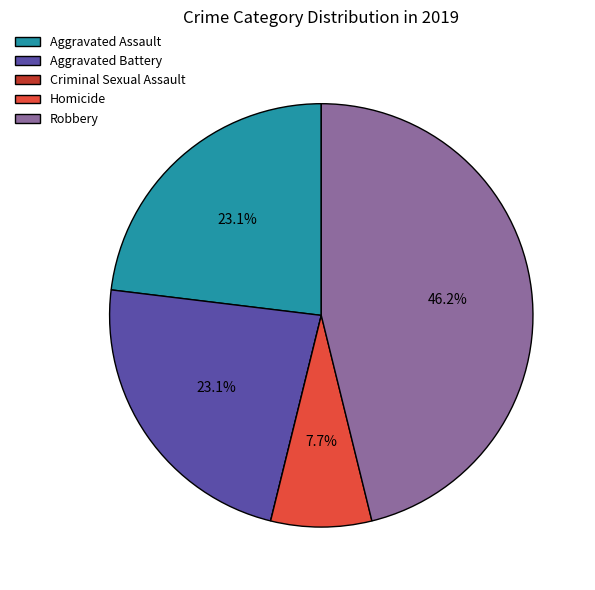

The Aggravated Battery slice represents 23% of the pie. True or false?

True